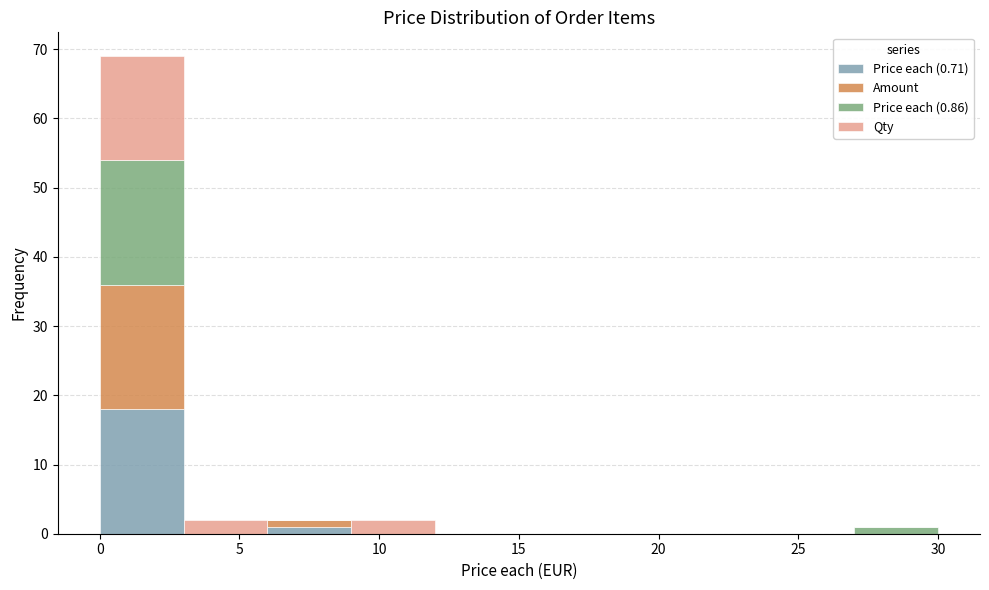

Which range on the x-axis has the tallest stacked bar (by total height)?

0 to 3